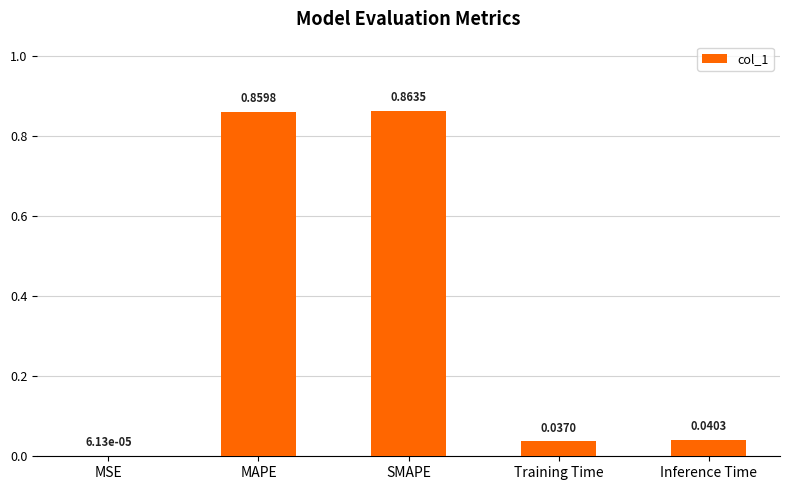

Between MSE and SMAPE, which is larger?

SMAPE